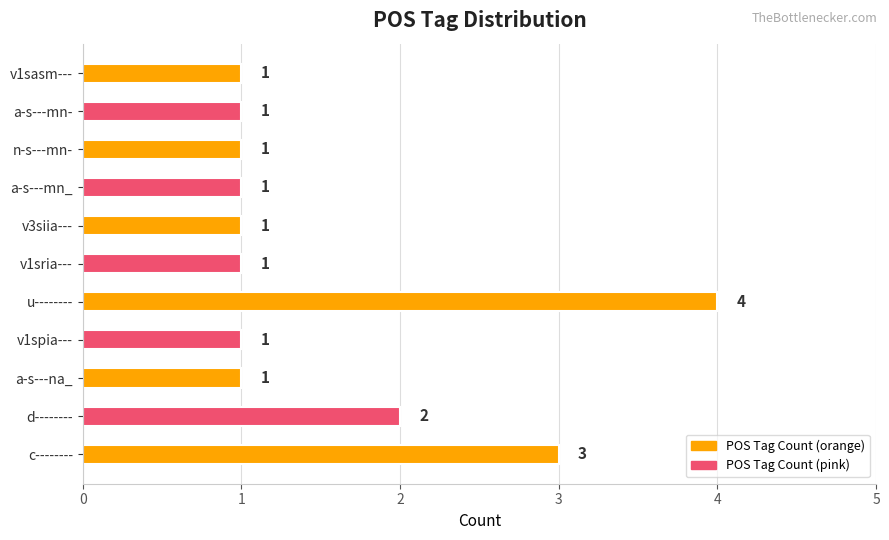

What is the difference between the maximum and minimum values?

3